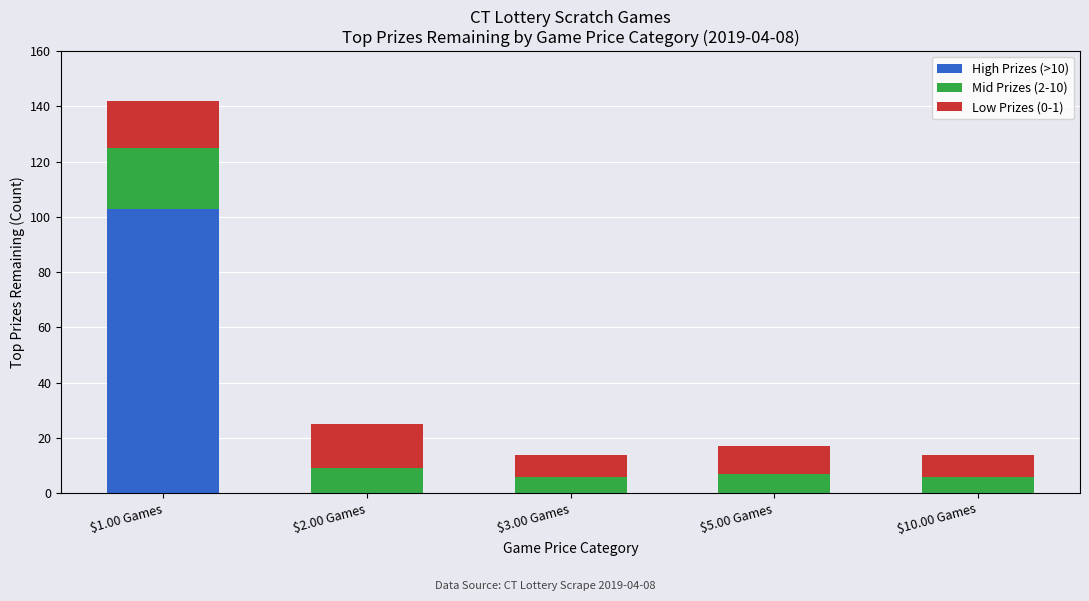

The value of High Prizes (>10) at $10.00 Games is -47. True or false?

False